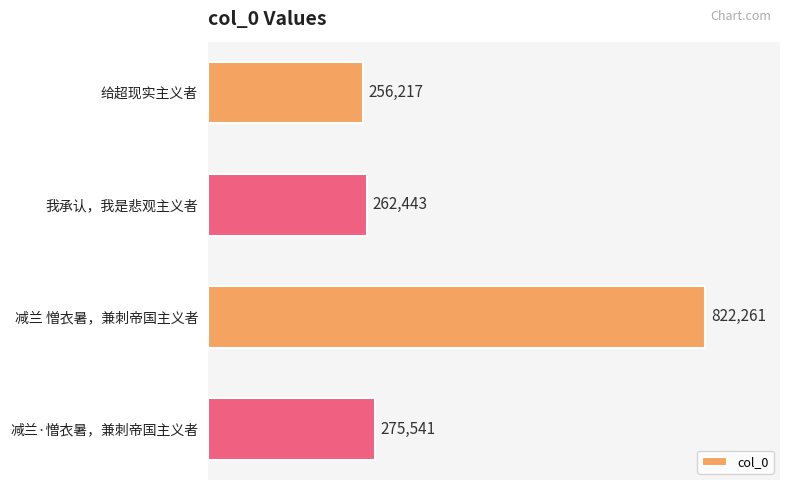

Reading bottom to top, list all the values displayed in this chart.

减兰·憎衣暑，兼刺帝国主义者=275541	减兰 憎衣暑，兼刺帝国主义者=822261	我承认，我是悲观主义者=262443	给超现实主义者=256217